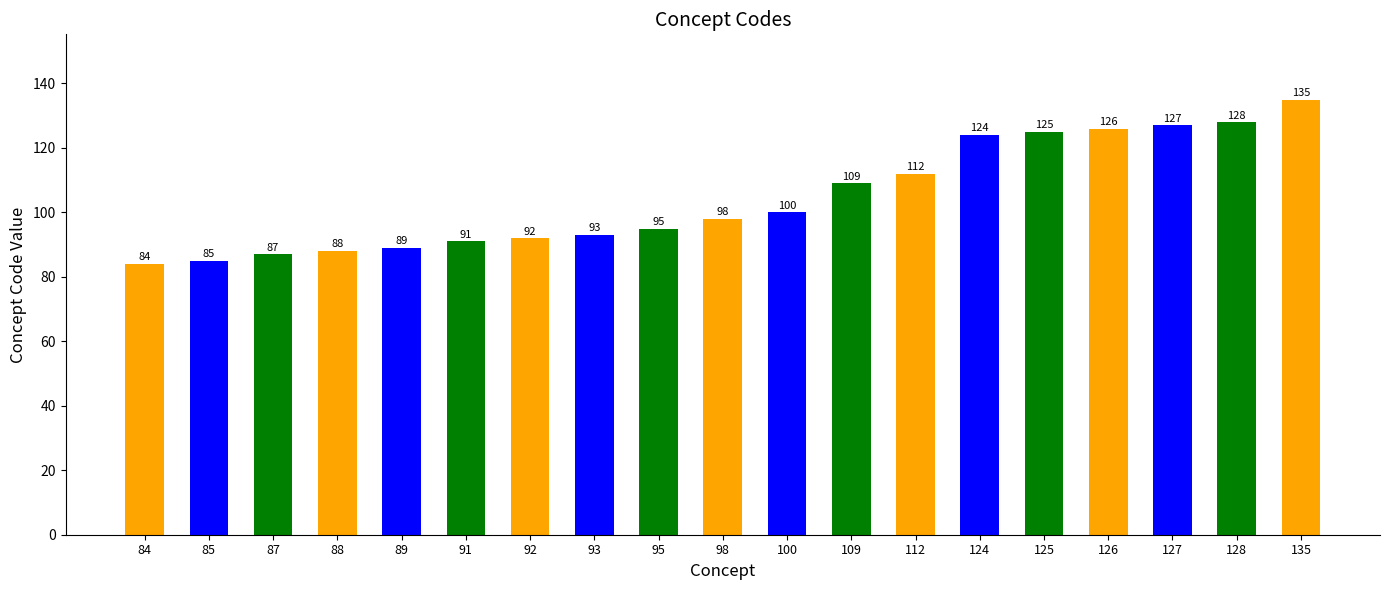

What is the sum of all values?

1988